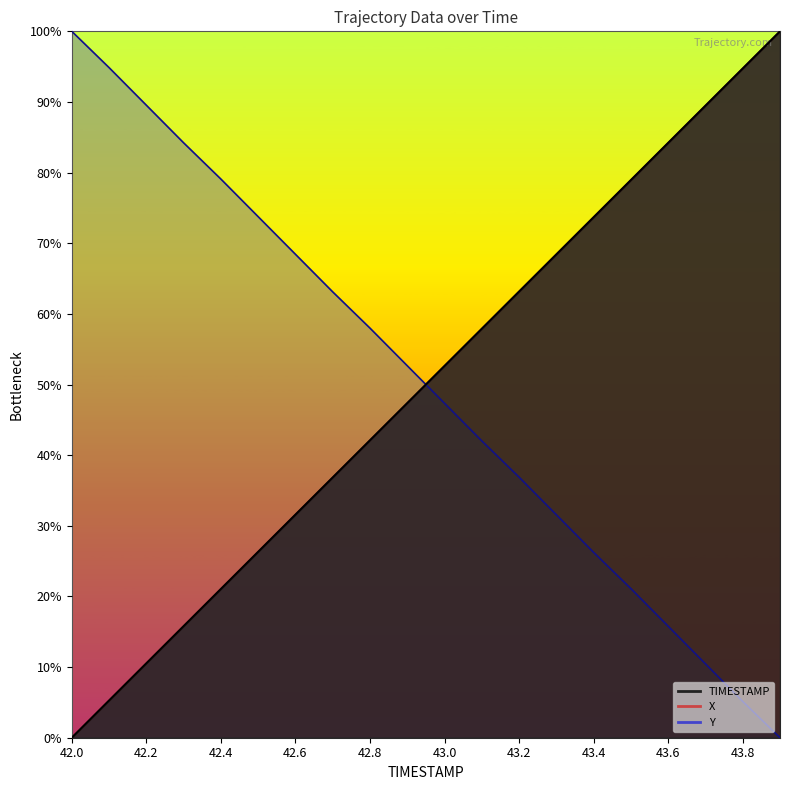

How many series are shown in this chart?

3